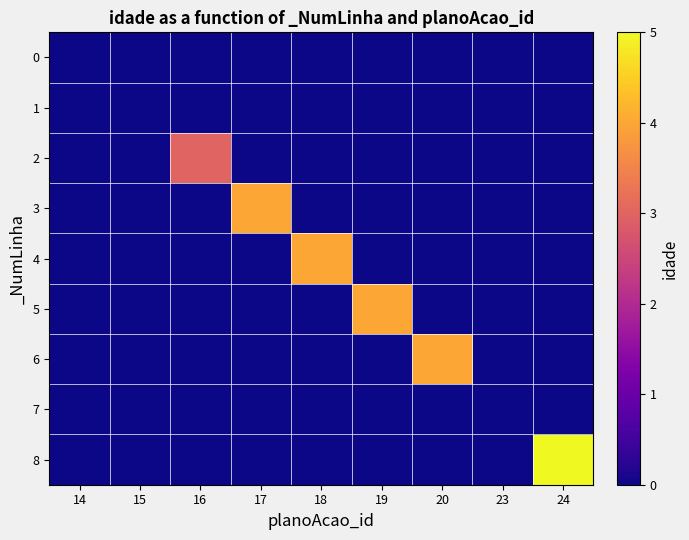

At which category is the sum across all series the highest?

24